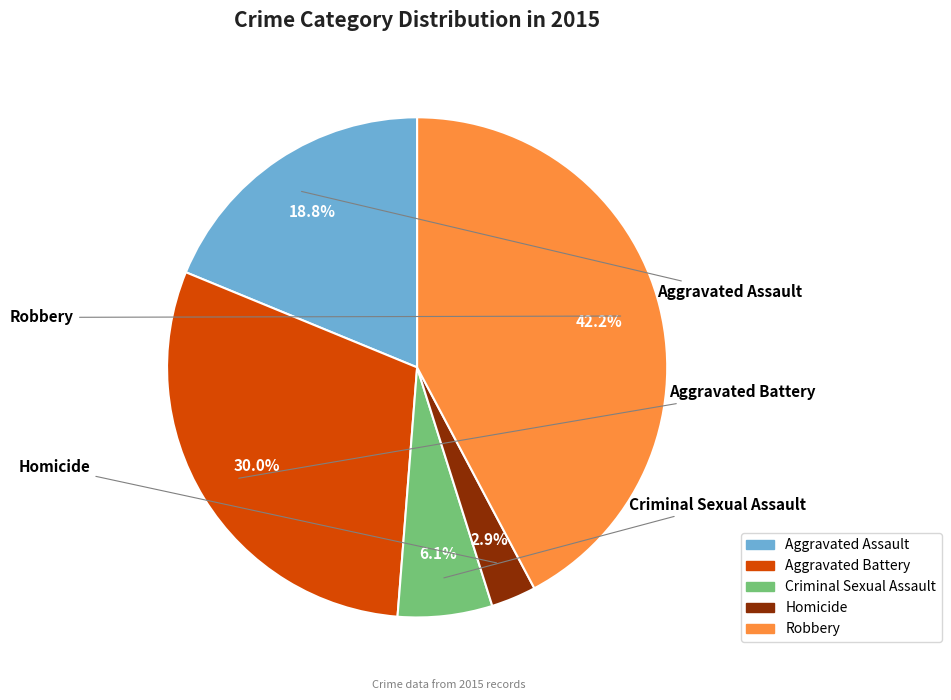

Which category has the biggest portion of the pie?

Robbery